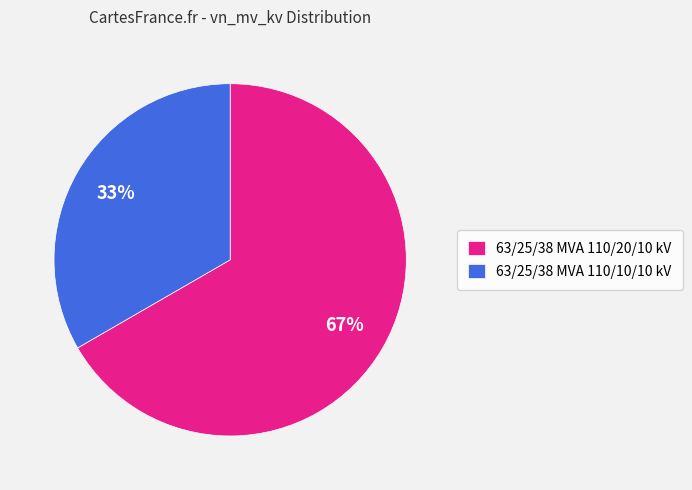

To the nearest percent, what is the average slice percentage?

50%